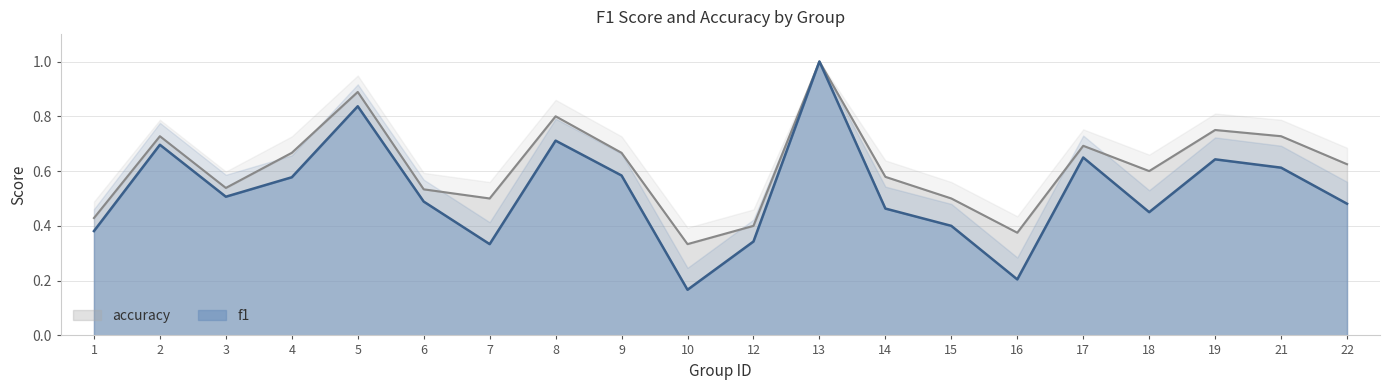

What is the greatest value displayed?

1.0